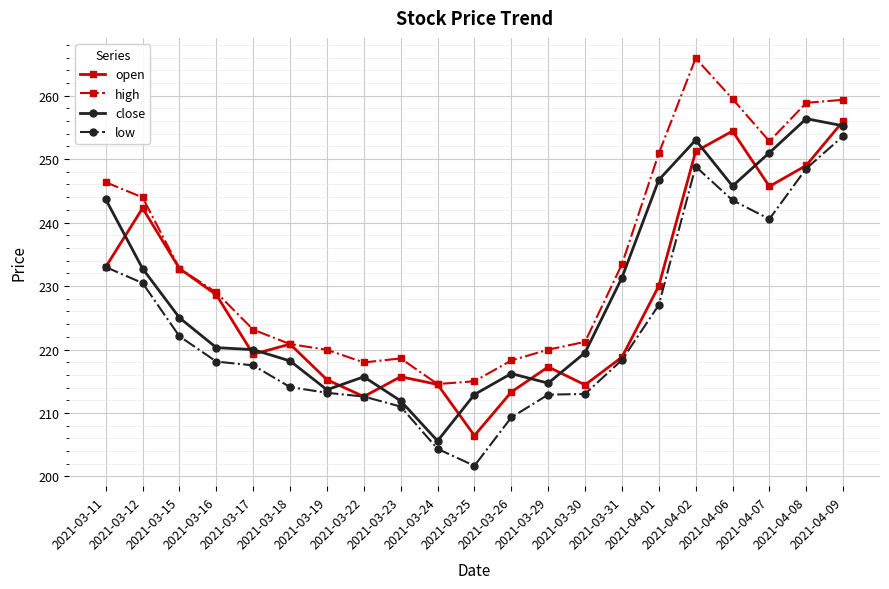

Which label corresponds to the smallest value in the chart?

2021-03-25